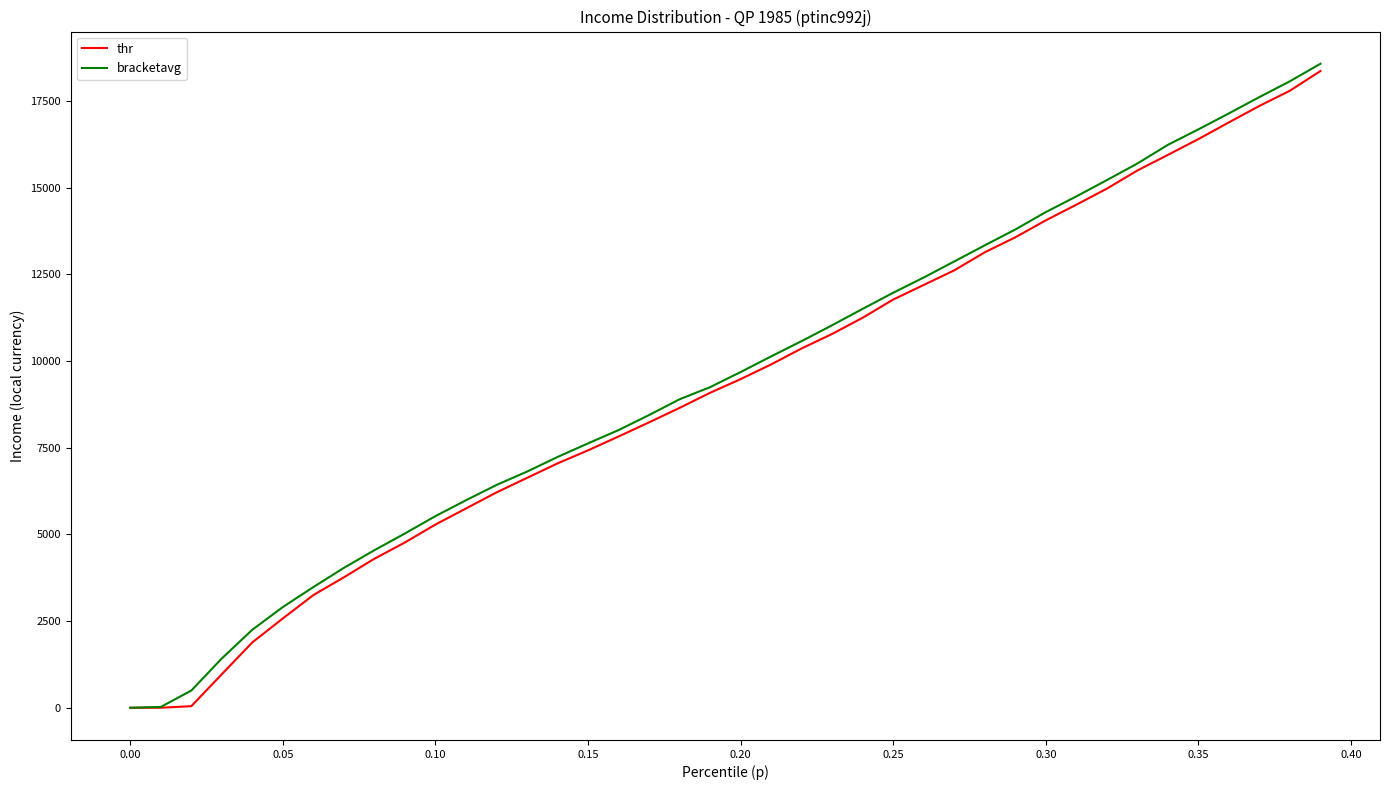

What is the maximum value shown in the chart?

18574.3